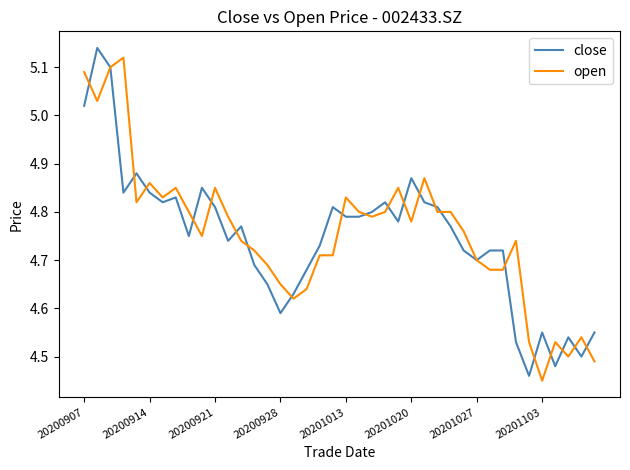

Which category has the lowest value across all series?

20201103